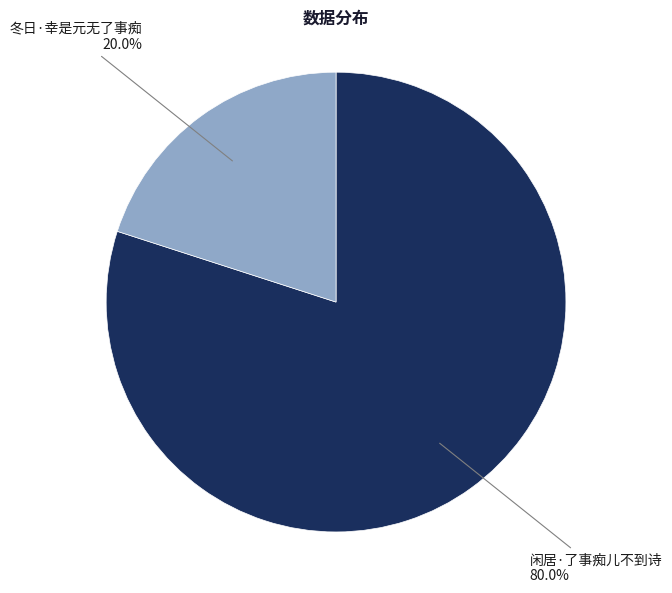

Does any single category account for the majority?

Yes